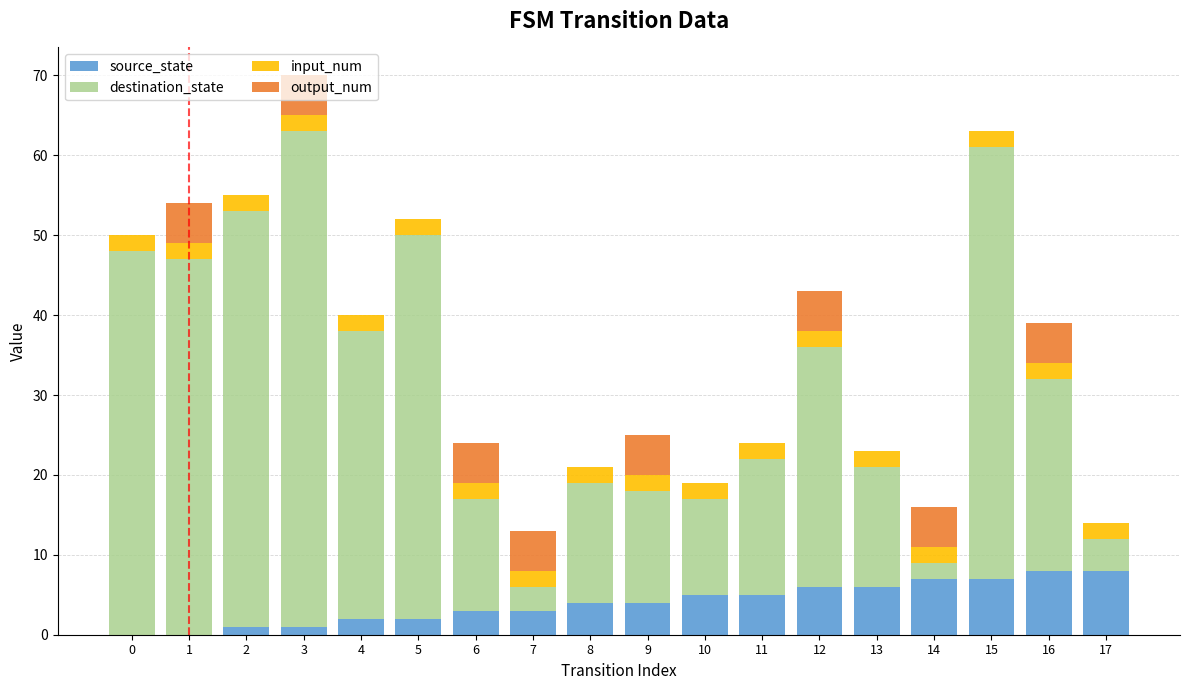

Count the number of categories in the chart.

18